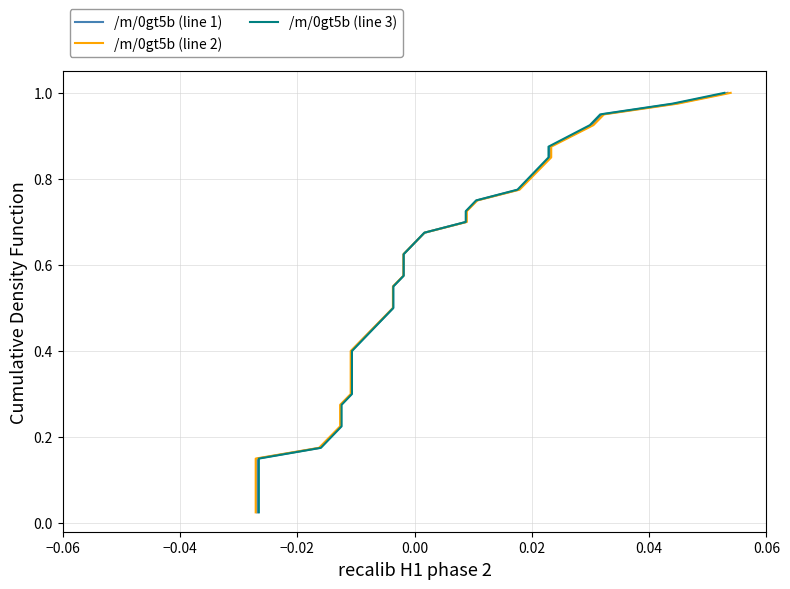

Does the chart have visible grid lines?

Yes